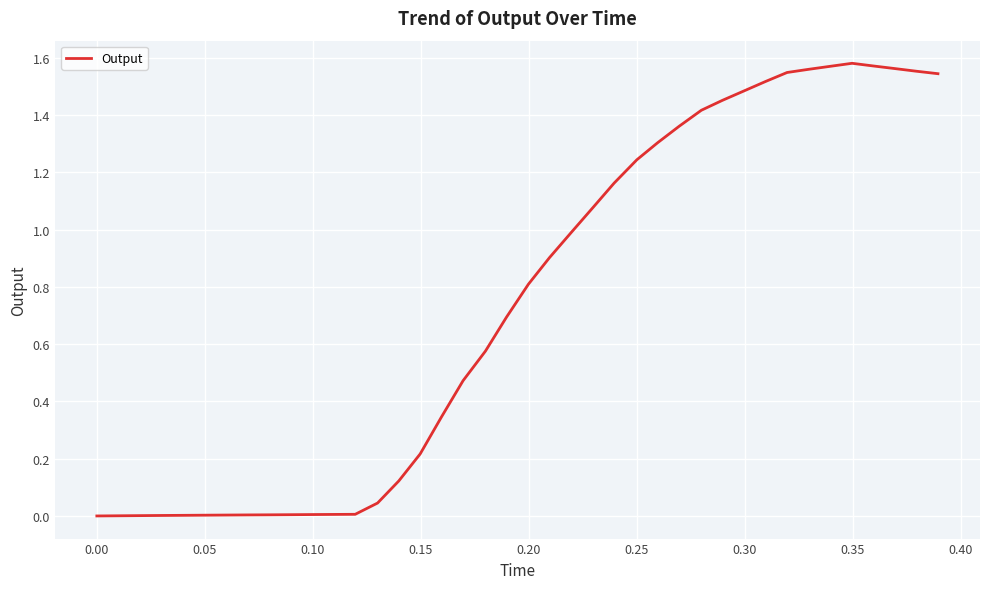

What is the sum of all values?

29.7